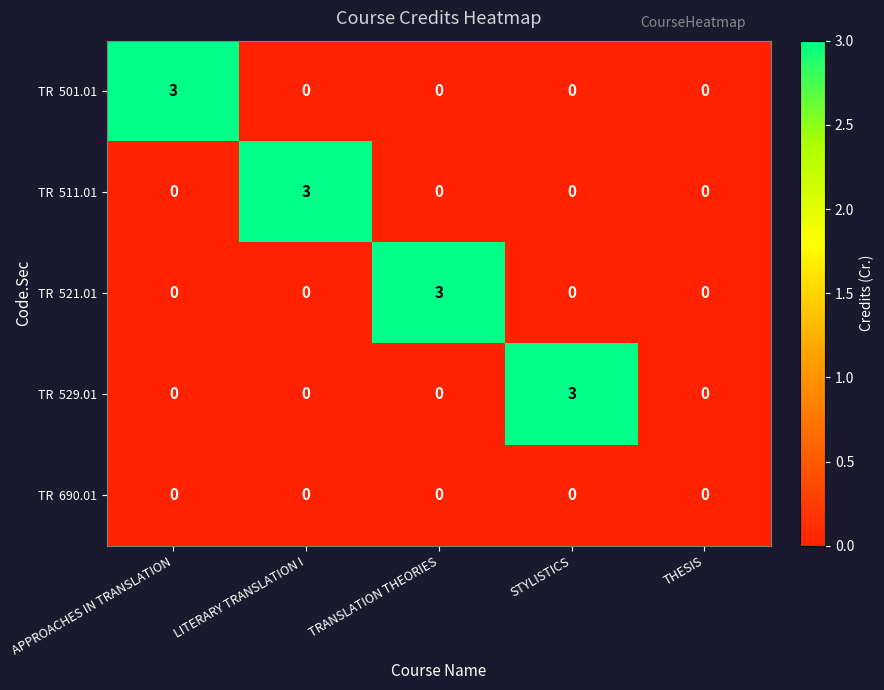

What is the spread (max minus min) of values at TRANSLATION THEORIES?

3